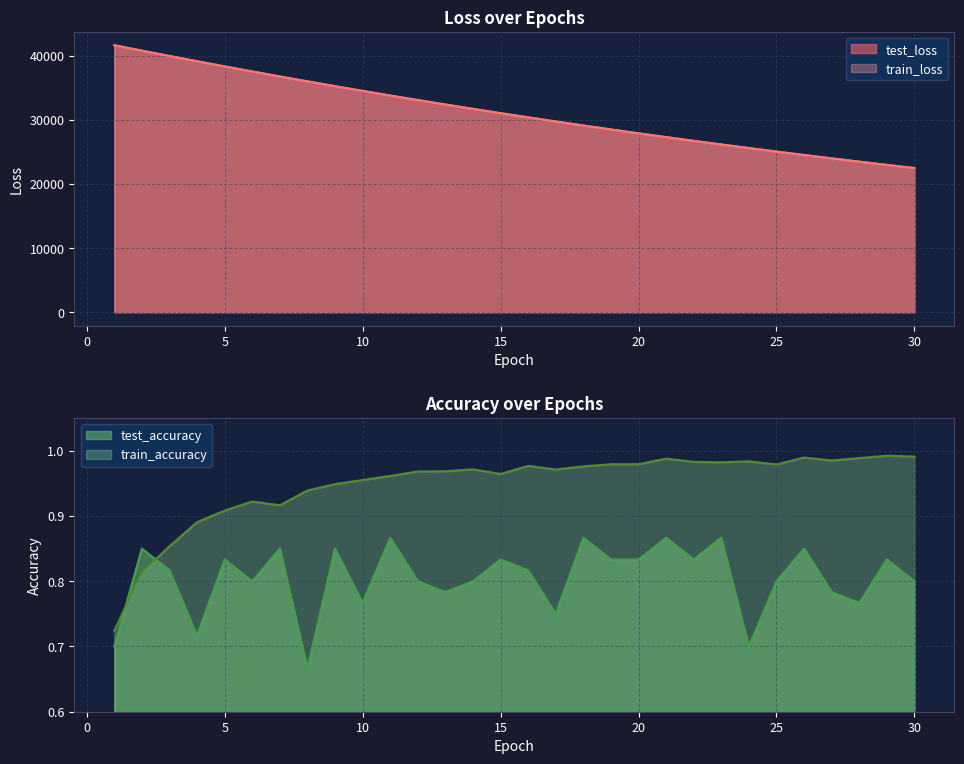

At 14, list the series in order from largest to smallest.

test_loss, train_loss, train_accuracy, test_accuracy